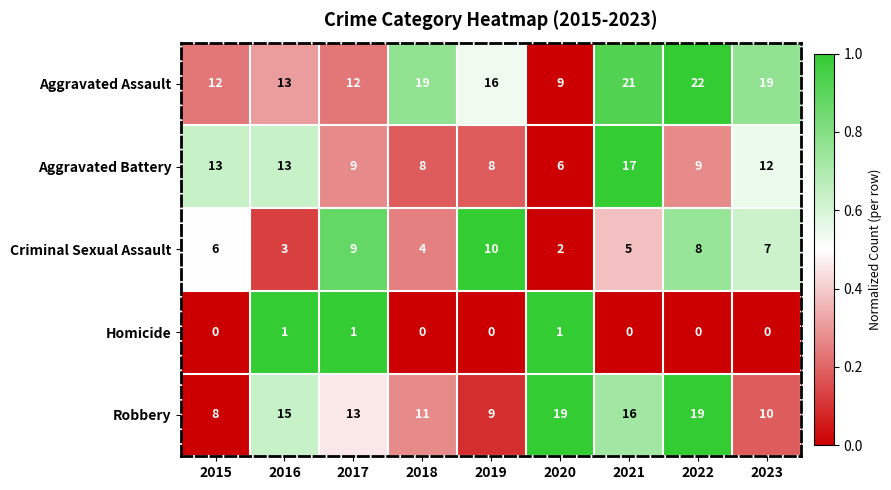

How many data points does each series have?

9